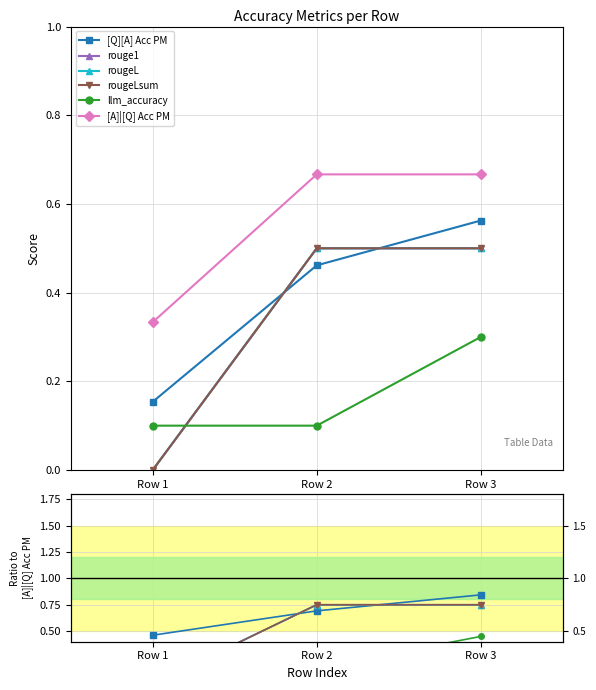

Rank the categories by rouge1 value from lowest to highest.

Row 1, Row 2, Row 3